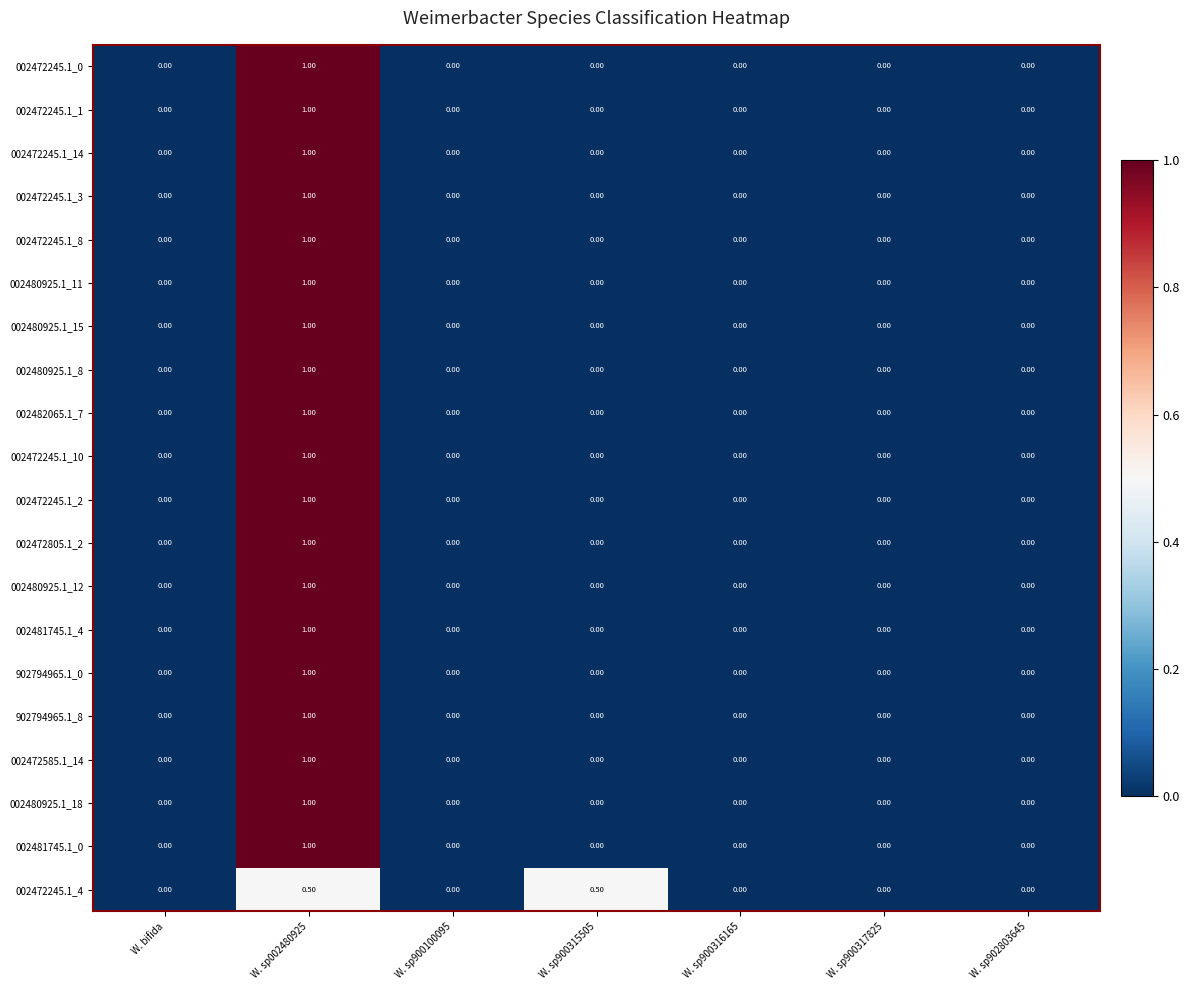

How many series are shown in this chart?

20